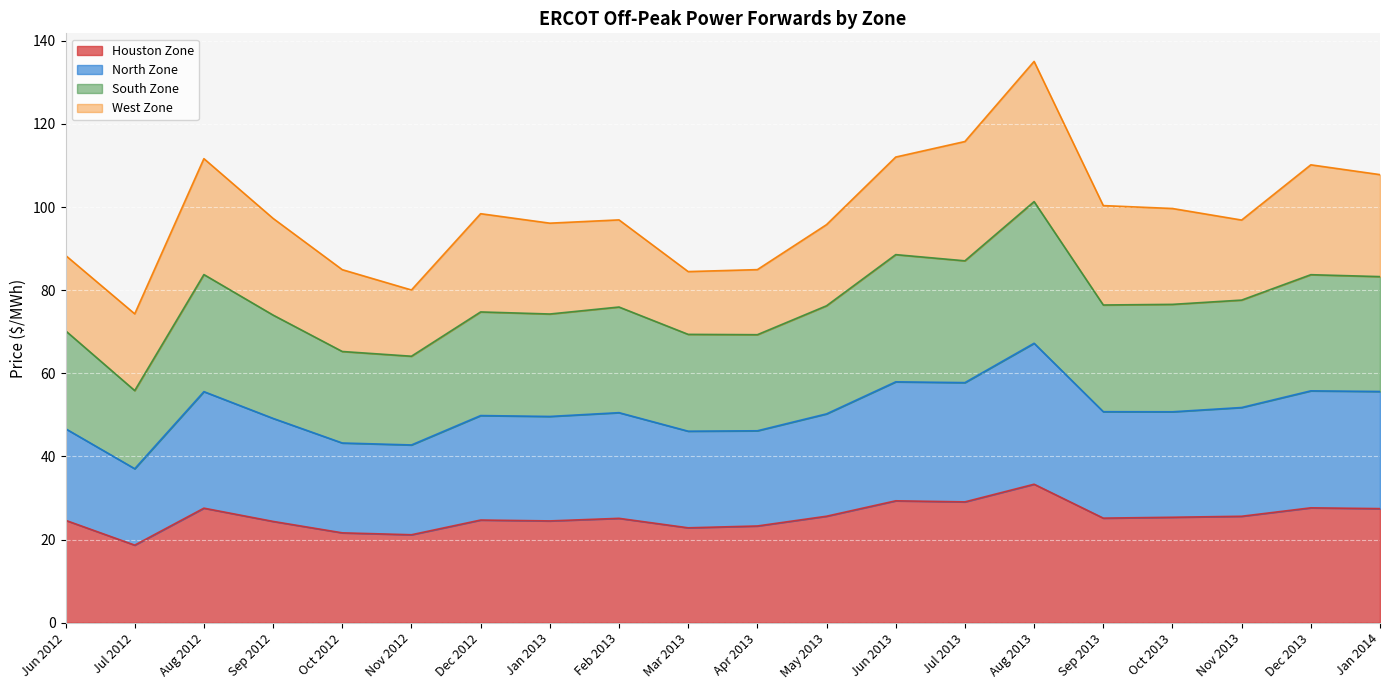

What is the label of the 15th point from the left?

Aug 2013